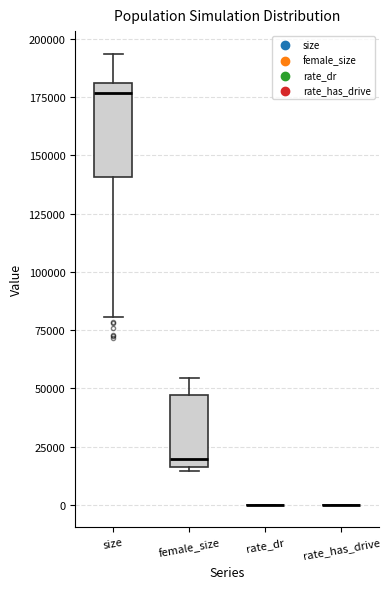

Comparing the boxes themselves (not the whiskers), which one is the tallest?

size